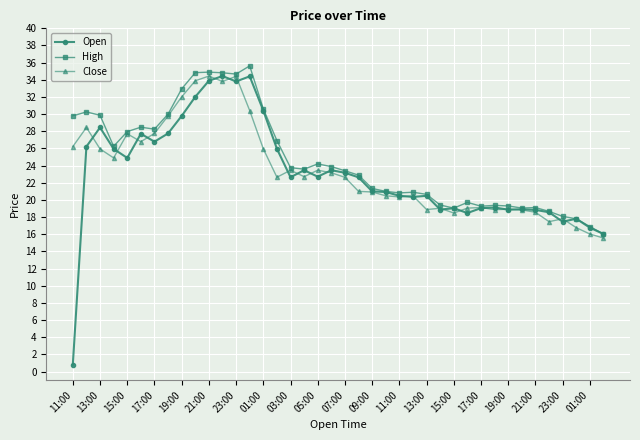

What is the greatest value displayed?

35.6